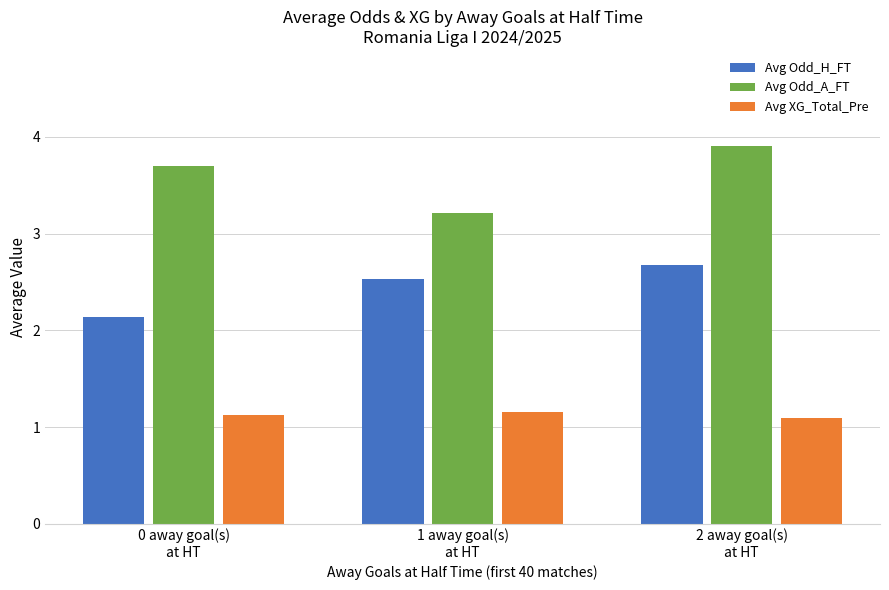

Which series has the largest total across all categories?

Avg Odd_A_FT